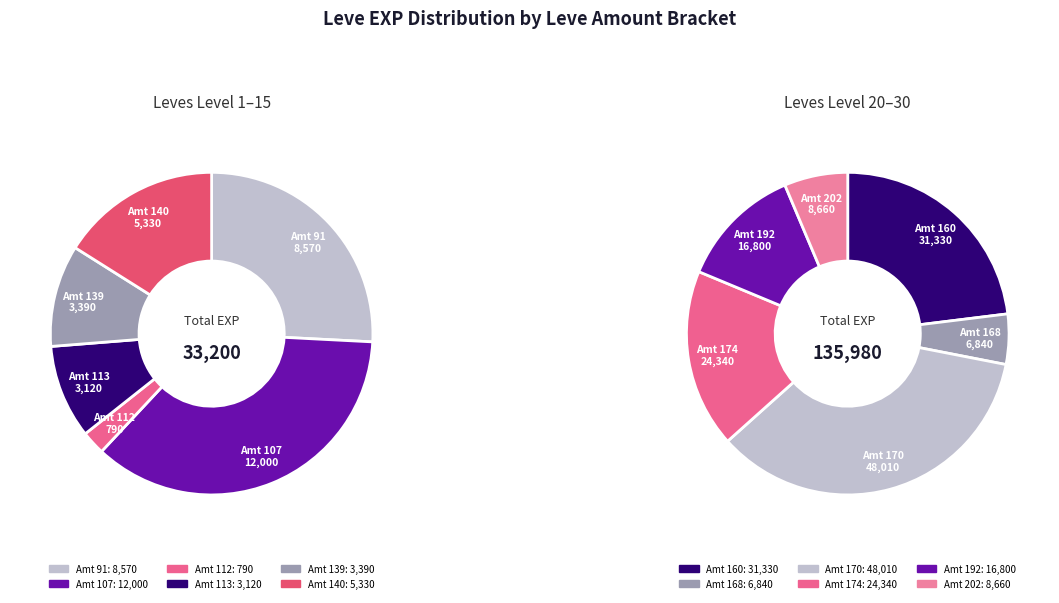

To the nearest percent, what portion does 3 represent?

3%